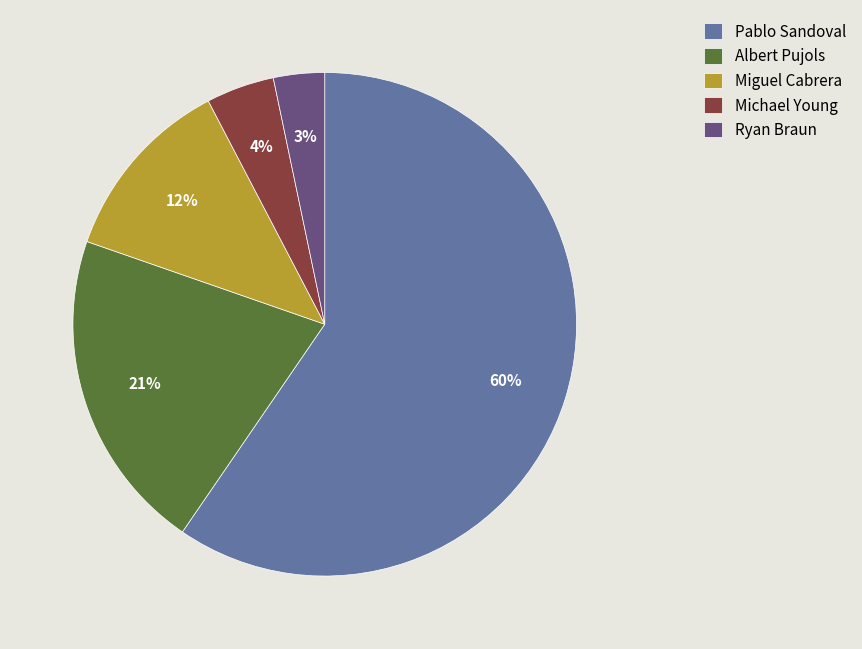

Between Michael Young and Ryan Braun, which is larger?

Michael Young